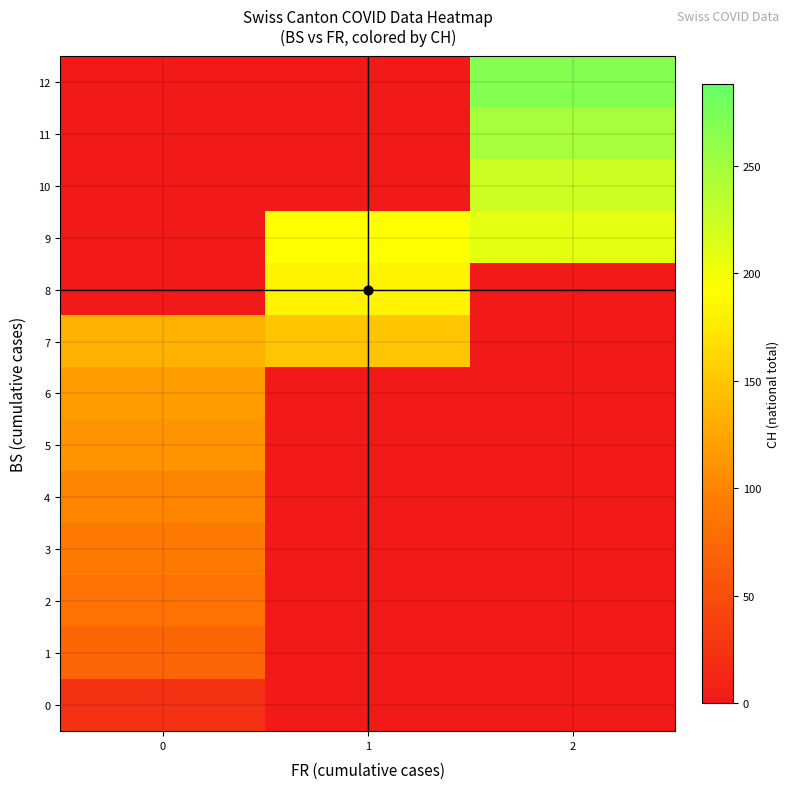

At which category does the chart reach its minimum across all series?

1